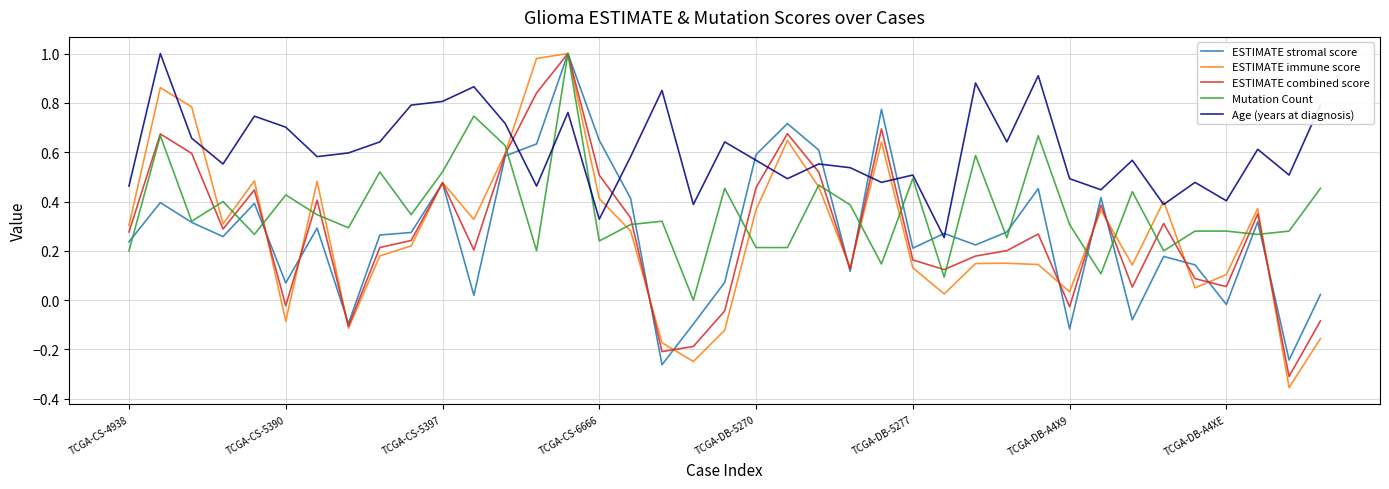

Which series has the widest spread of values?

ESTIMATE immune score